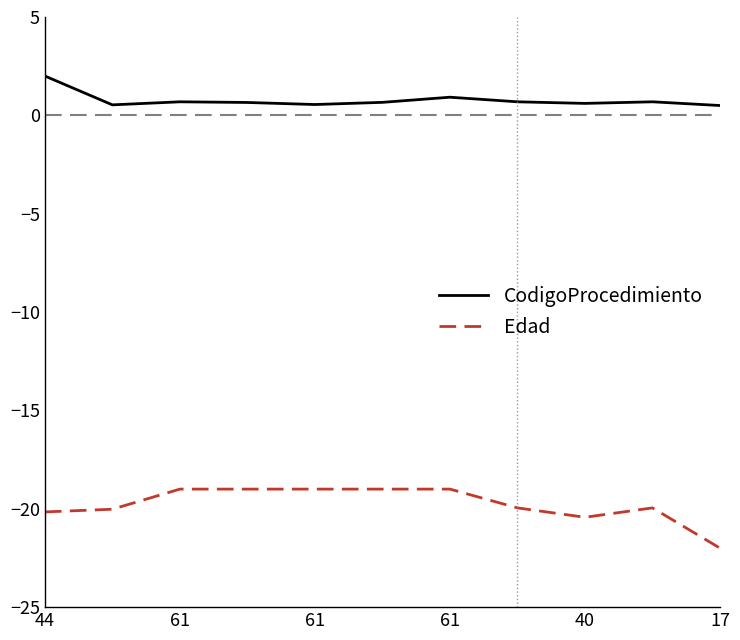

Does the chart display data point markers on the line(s)?

No